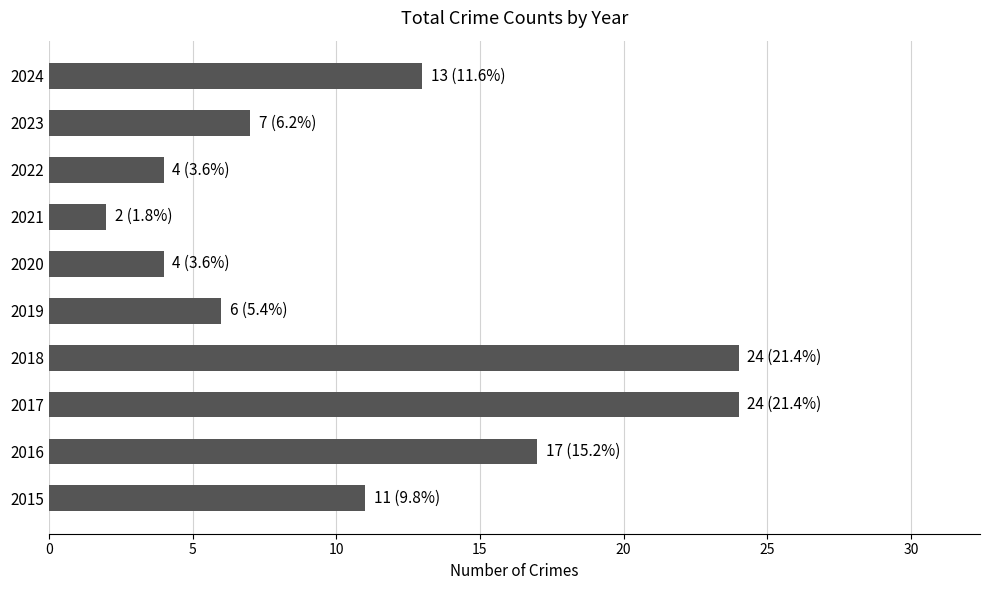

Reading bottom to top, extract all data points from this chart.

11	17	24	24	6	4	2	4	7	13